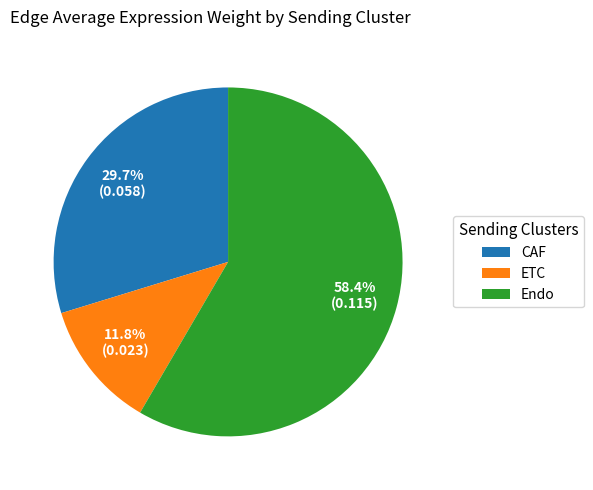

How many segments does this pie chart have?

3